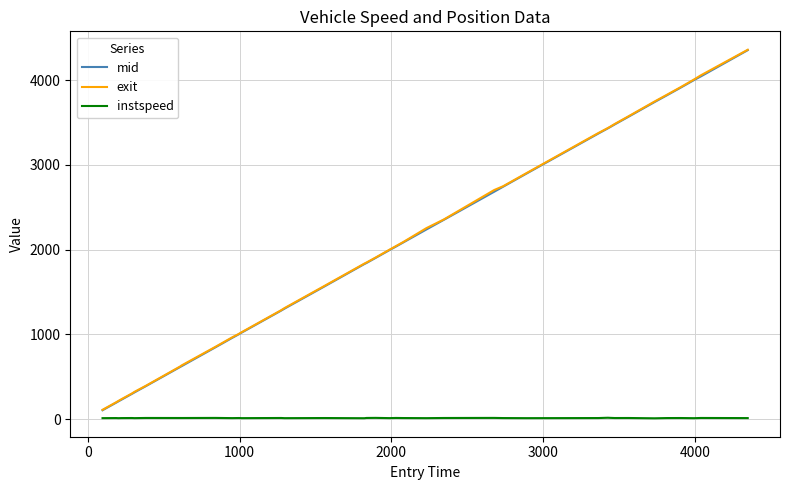

What is the minimum value for mid?

104.4